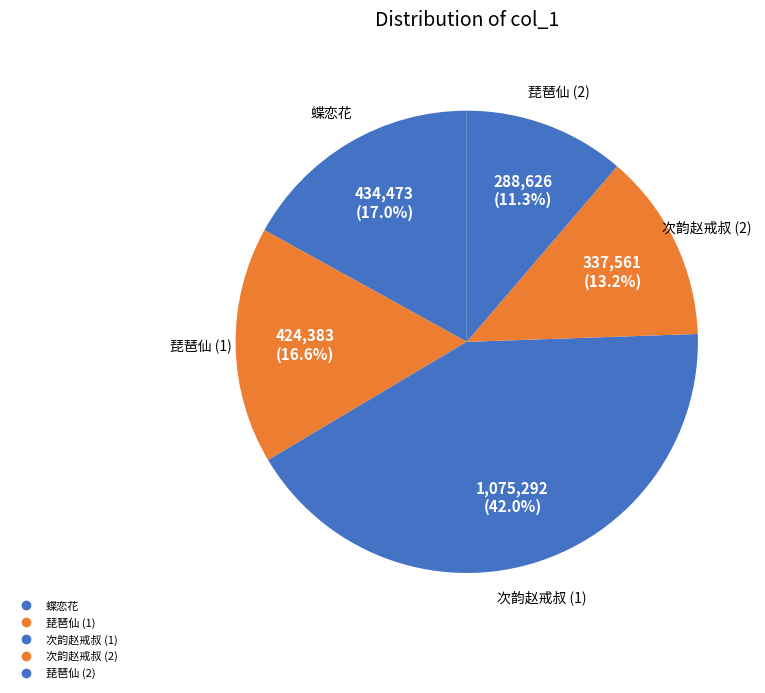

How many slices are in this pie chart?

5